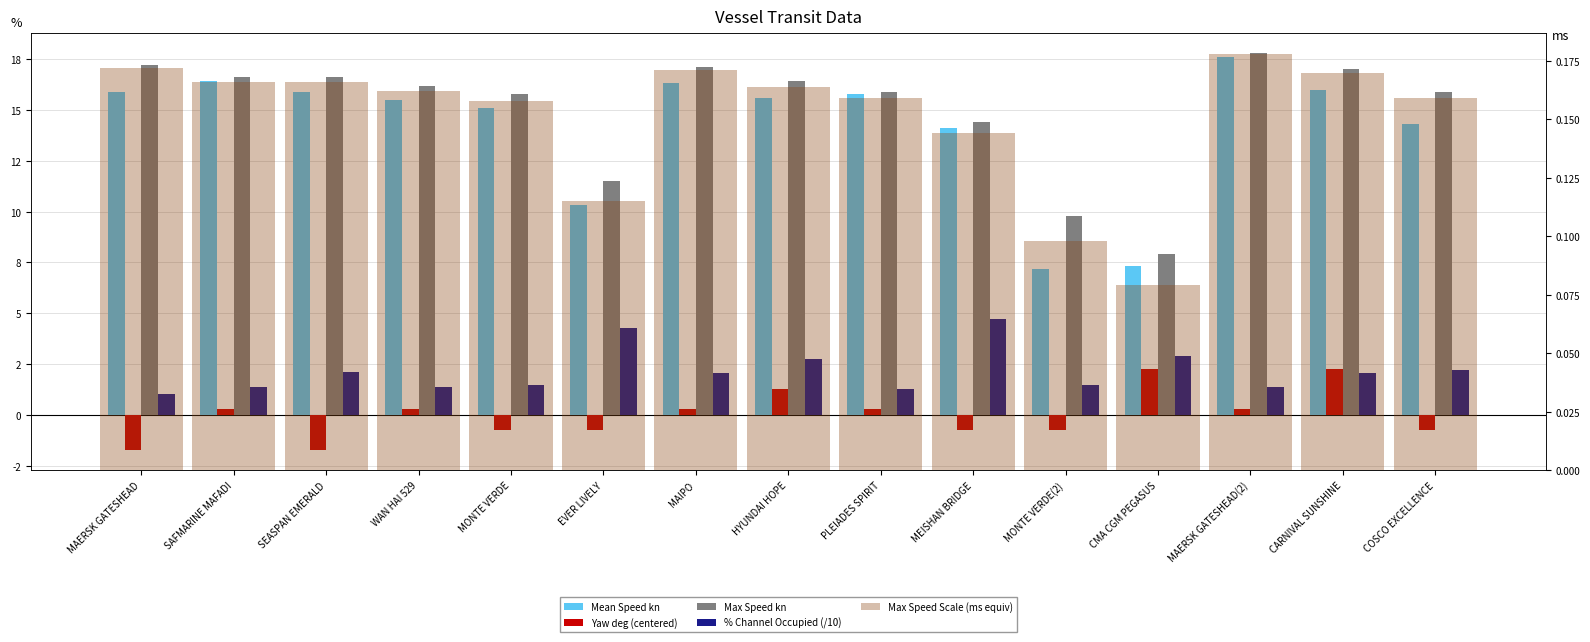

Reading left to right, transcribe all the data shown in this chart.

Mean Speed kn: MAERSK GATESHEAD=15.9	SAFMARINE MAFADI=16.4	SEASPAN EMERALD=15.9	WAN HAI 529=15.5	MONTE VERDE=15.1	EVER LIVELY=10.3	MAIPO=16.3	HYUNDAI HOPE=15.6	PLEIADES SPIRIT=15.8	MEISHAN BRIDGE=14.1	MONTE VERDE(2)=7.2	CMA CGM PEGASUS=7.3	MAERSK GATESHEAD(2)=17.6	CARNIVAL SUNSHINE=16.0	COSCO EXCELLENCE=14.3
Yaw deg (centered): MAERSK GATESHEAD=-1.7	SAFMARINE MAFADI=0.3	SEASPAN EMERALD=-1.7	WAN HAI 529=0.3	MONTE VERDE=-0.7	EVER LIVELY=-0.7	MAIPO=0.3	HYUNDAI HOPE=1.3	PLEIADES SPIRIT=0.3	MEISHAN BRIDGE=-0.7	MONTE VERDE(2)=-0.7	CMA CGM PEGASUS=2.3	MAERSK GATESHEAD(2)=0.3	CARNIVAL SUNSHINE=2.3	COSCO EXCELLENCE=-0.7
Max Speed kn: MAERSK GATESHEAD=17.2	SAFMARINE MAFADI=16.6	SEASPAN EMERALD=16.6	WAN HAI 529=16.2	MONTE VERDE=15.8	EVER LIVELY=11.5	MAIPO=17.1	HYUNDAI HOPE=16.4	PLEIADES SPIRIT=15.9	MEISHAN BRIDGE=14.4	MONTE VERDE(2)=9.8	CMA CGM PEGASUS=7.9	MAERSK GATESHEAD(2)=17.8	CARNIVAL SUNSHINE=17.0	COSCO EXCELLENCE=15.9
% Channel Occupied (/10): MAERSK GATESHEAD=1.1	SAFMARINE MAFADI=1.4	SEASPAN EMERALD=2.1	WAN HAI 529=1.4	MONTE VERDE=1.5	EVER LIVELY=4.2	MAIPO=2.1	HYUNDAI HOPE=2.8	PLEIADES SPIRIT=1.3	MEISHAN BRIDGE=4.7	MONTE VERDE(2)=1.5	CMA CGM PEGASUS=2.9	MAERSK GATESHEAD(2)=1.4	CARNIVAL SUNSHINE=2.0	COSCO EXCELLENCE=2.2
Max Speed Scale (ms equiv): MAERSK GATESHEAD=0.2	SAFMARINE MAFADI=0.2	SEASPAN EMERALD=0.2	WAN HAI 529=0.2	MONTE VERDE=0.2	EVER LIVELY=0.1	MAIPO=0.2	HYUNDAI HOPE=0.2	PLEIADES SPIRIT=0.2	MEISHAN BRIDGE=0.1	MONTE VERDE(2)=0.1	CMA CGM PEGASUS=0.1	MAERSK GATESHEAD(2)=0.2	CARNIVAL SUNSHINE=0.2	COSCO EXCELLENCE=0.2